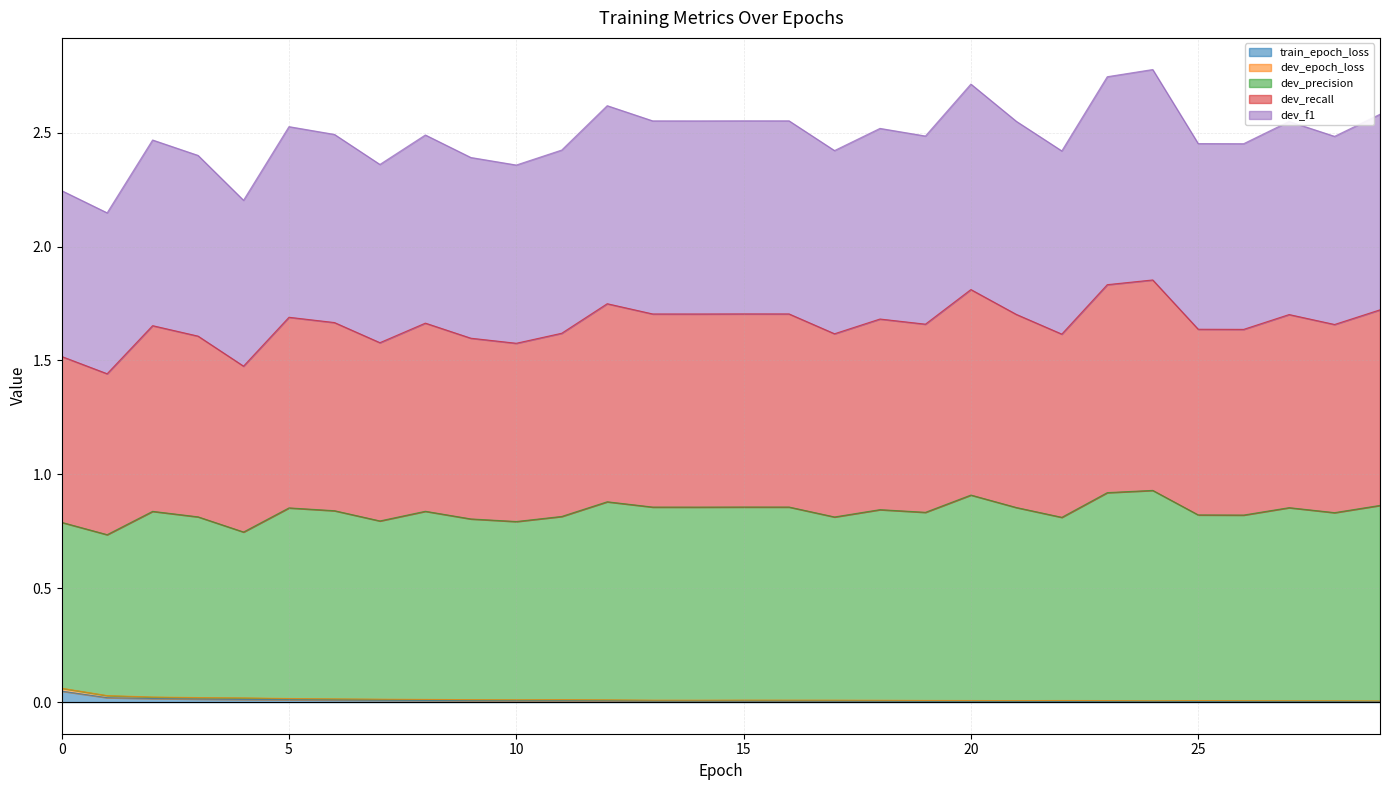

True or false: train_epoch_loss and dev_f1 intersect in this chart.

False